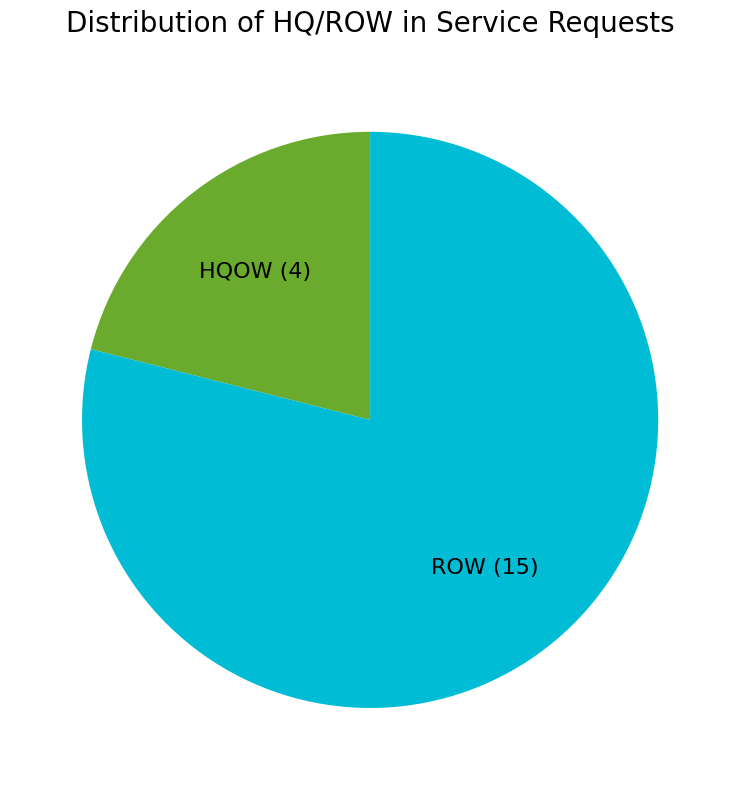

Between HQOW and ROW, which is larger?

ROW